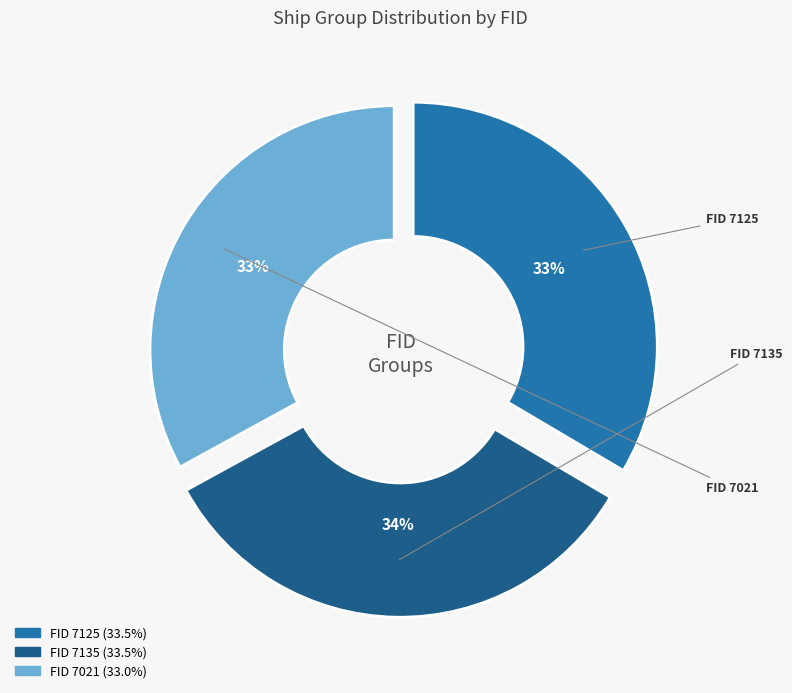

How many slices are in this pie chart?

3